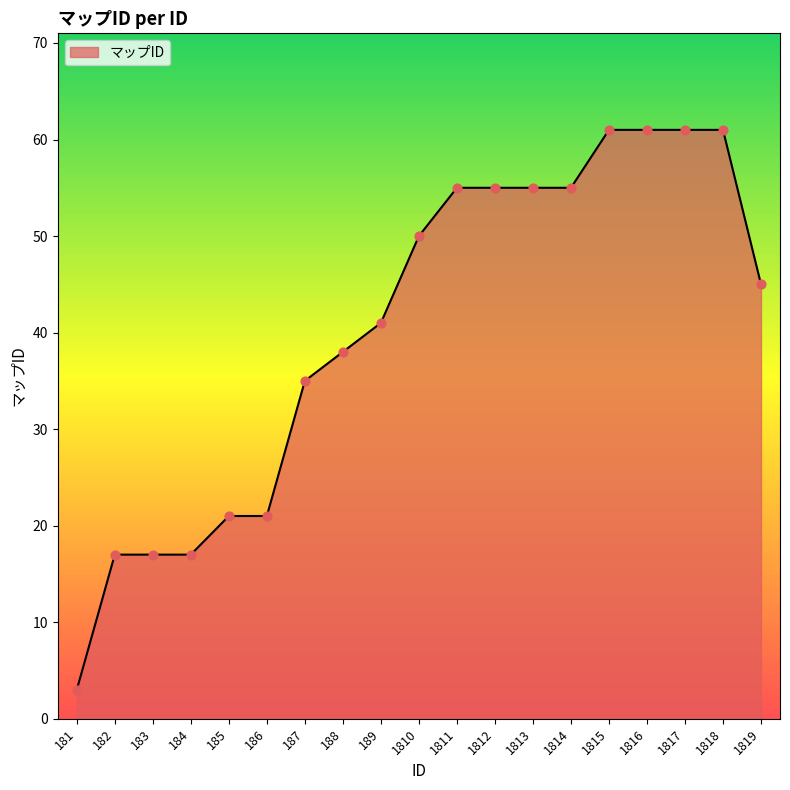

What is the ratio of the value at 189 to the value at 185?

2.0